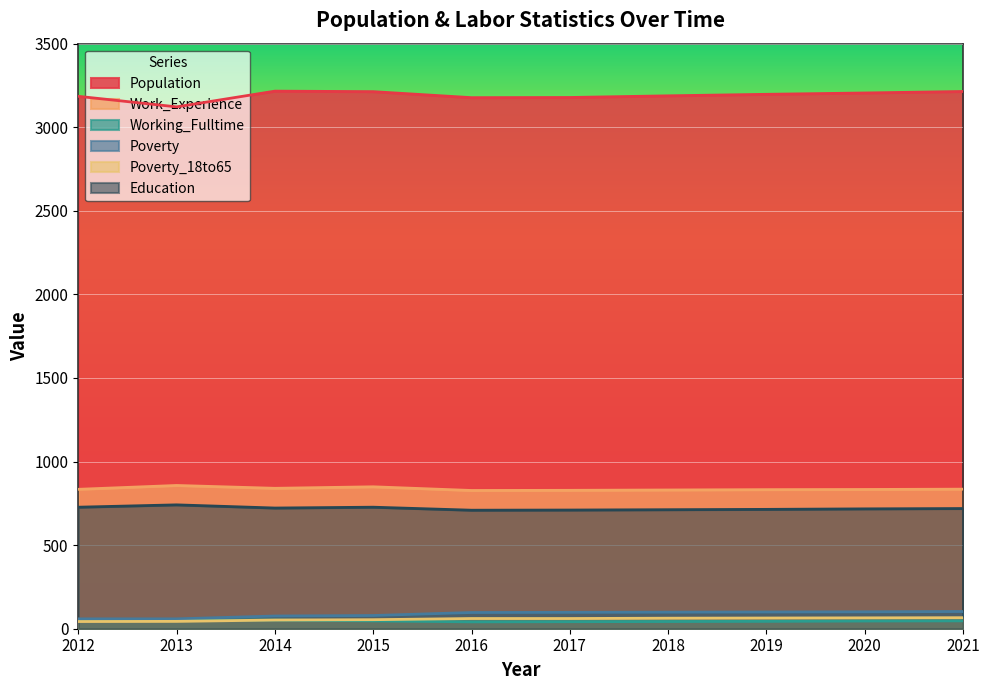

Is it true that Poverty equals 103 at 2021?

True